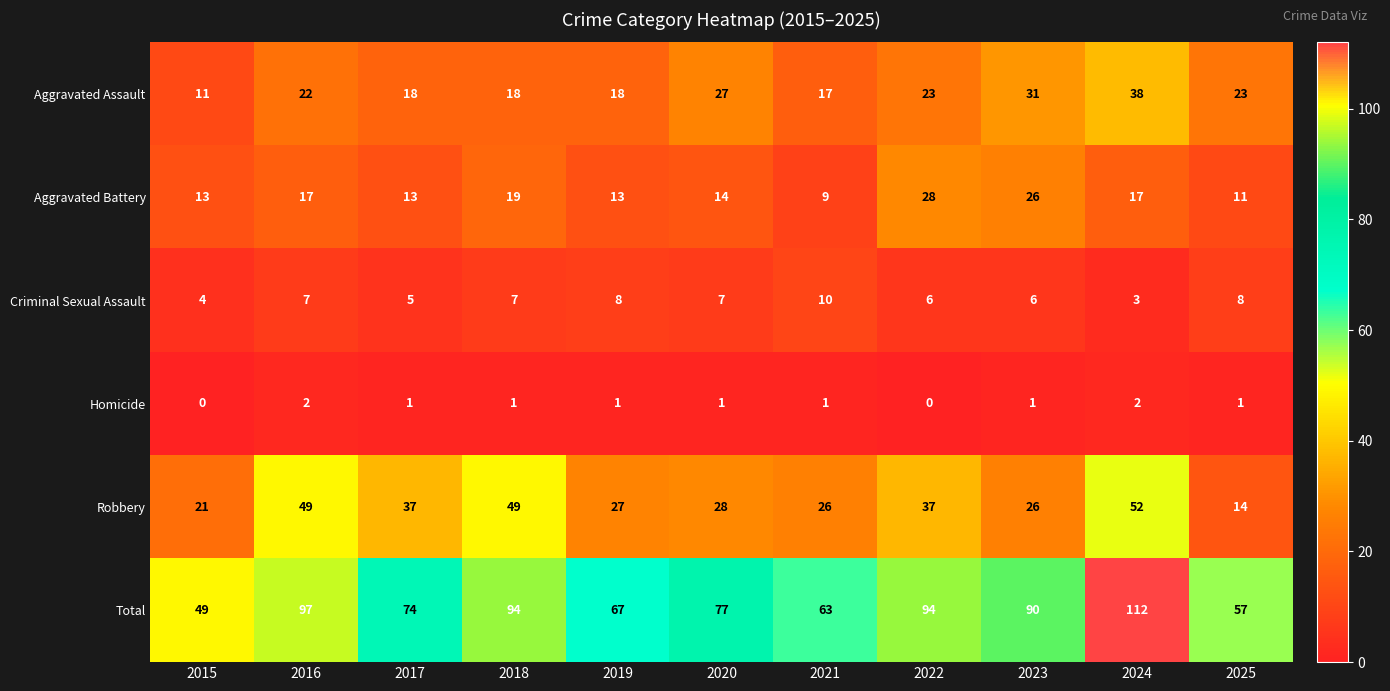

What is the difference between the second highest and second lowest values in the Aggravated Assault series?

14